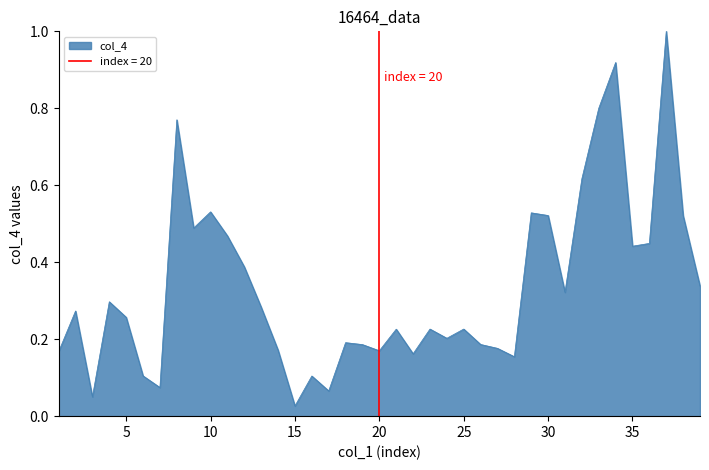

Reading right to left, extract all data points from this chart.

0.3	0.5	1.0	0.4	0.4	0.9	0.8	0.6	0.3	0.5	0.5	0.2	0.2	0.2	0.2	0.2	0.2	0.2	0.2	0.2	0.2	0.2	0.1	0.1	0.0	0.2	0.3	0.4	0.5	0.5	0.5	0.8	0.1	0.1	0.3	0.3	0.1	0.3	0.2